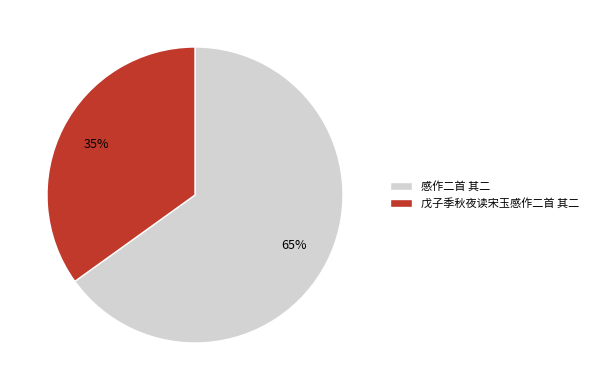

How many segments does this pie chart have?

2